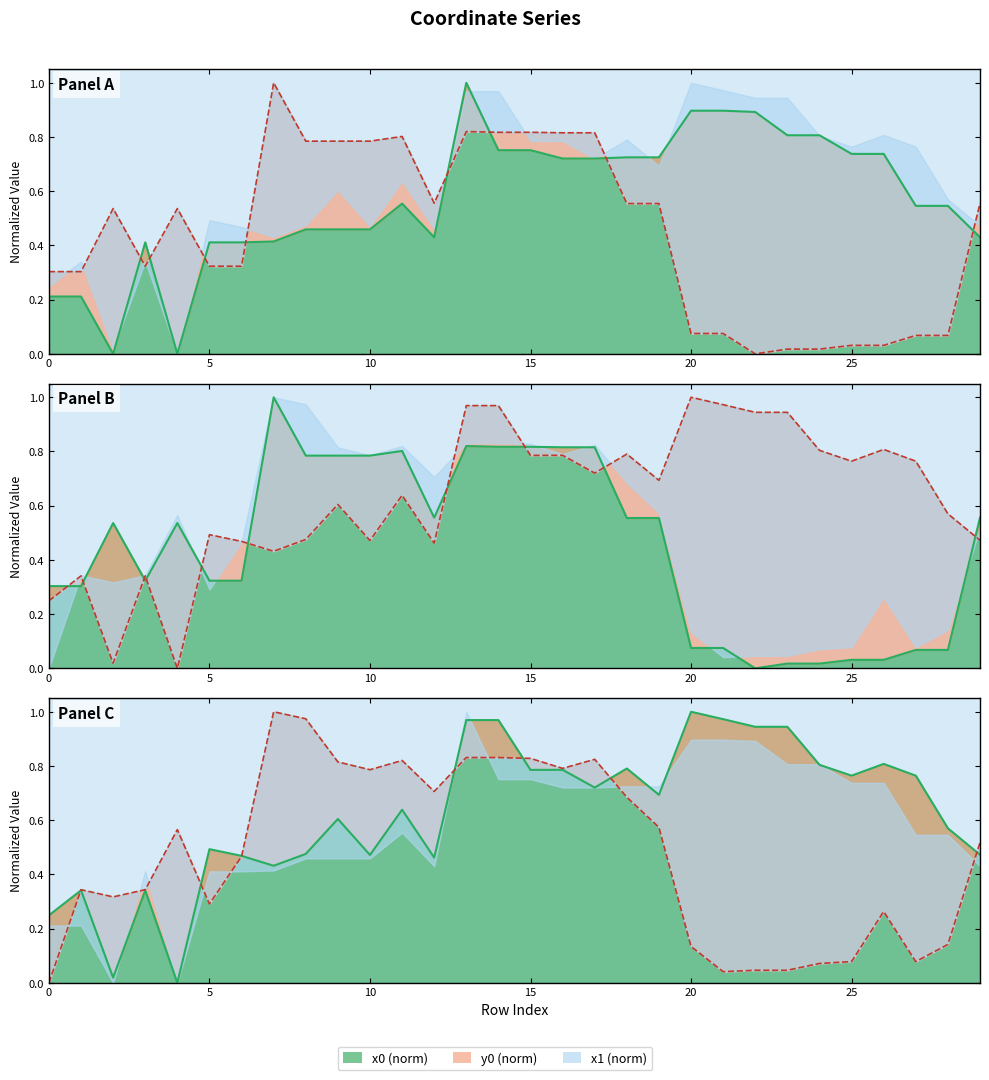

At which label is x1 closest to 0?

4